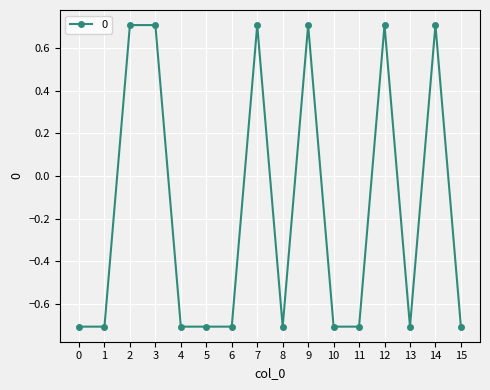

What is the smallest value displayed?

-0.7